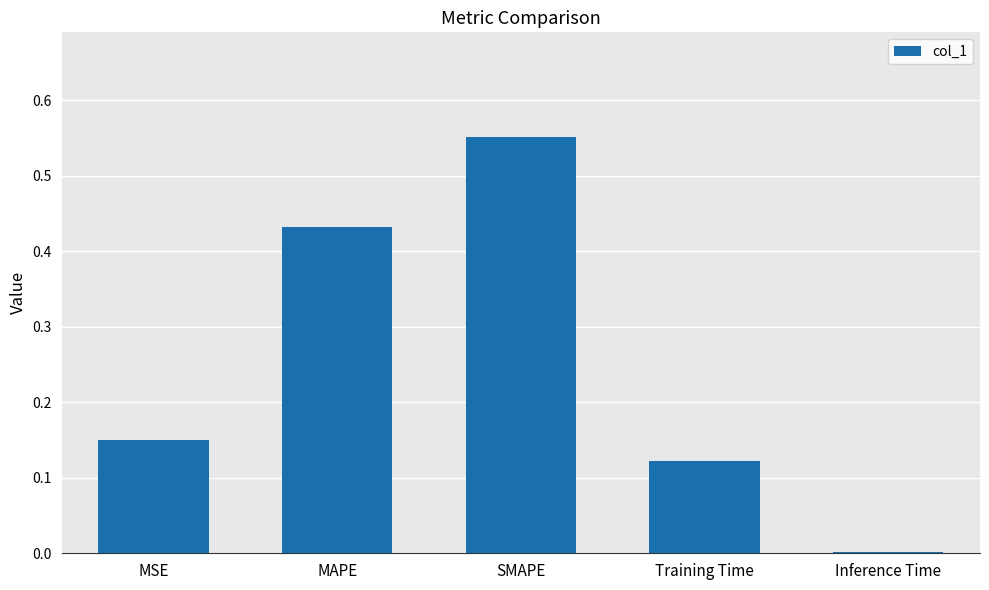

Which has a higher value, MAPE or SMAPE?

SMAPE